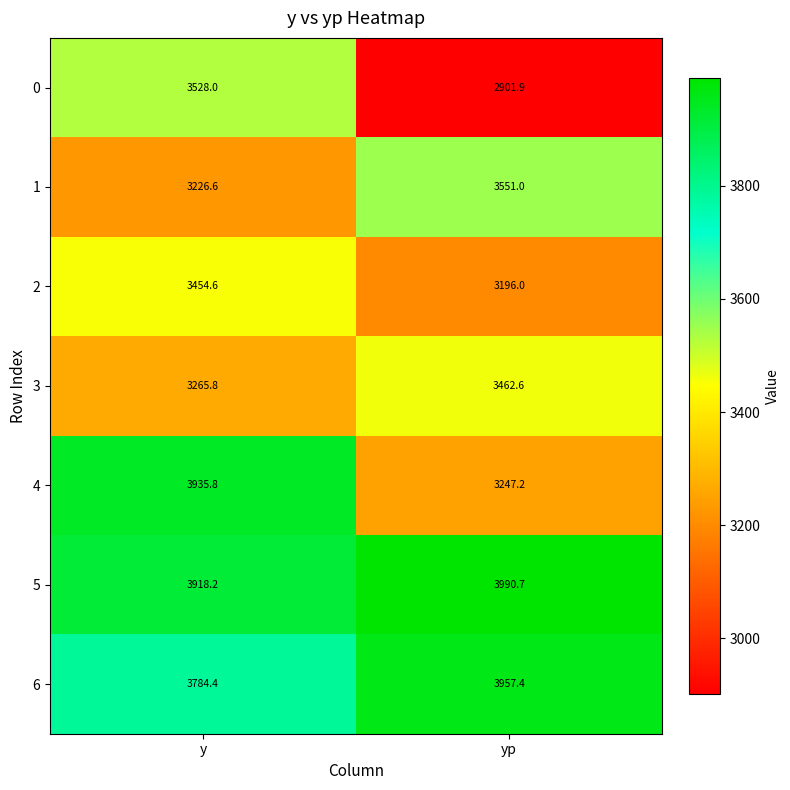

Reading right to left, what are all the values shown in this chart?

0: 2901.9	3528.0
1: 3551.0	3226.6
2: 3196.0	3454.6
3: 3462.6	3265.8
4: 3247.2	3935.8
5: 3990.7	3918.2
6: 3957.4	3784.4